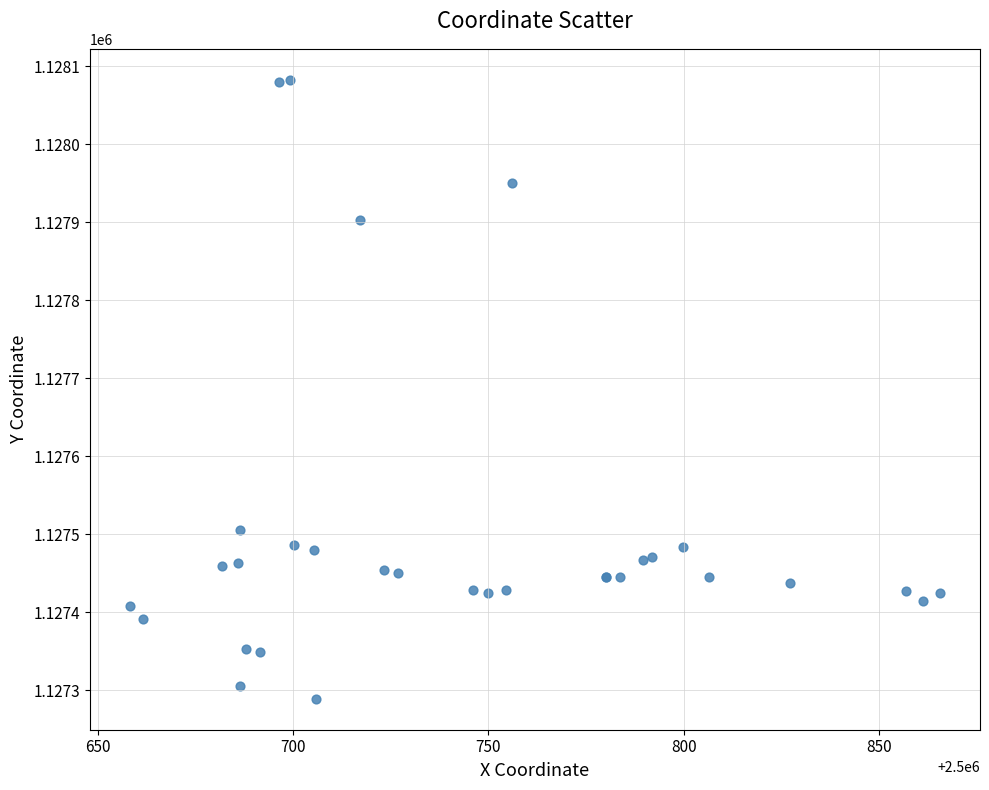

What Y value in the scatter plot is closest to 1127685?

1127505.7